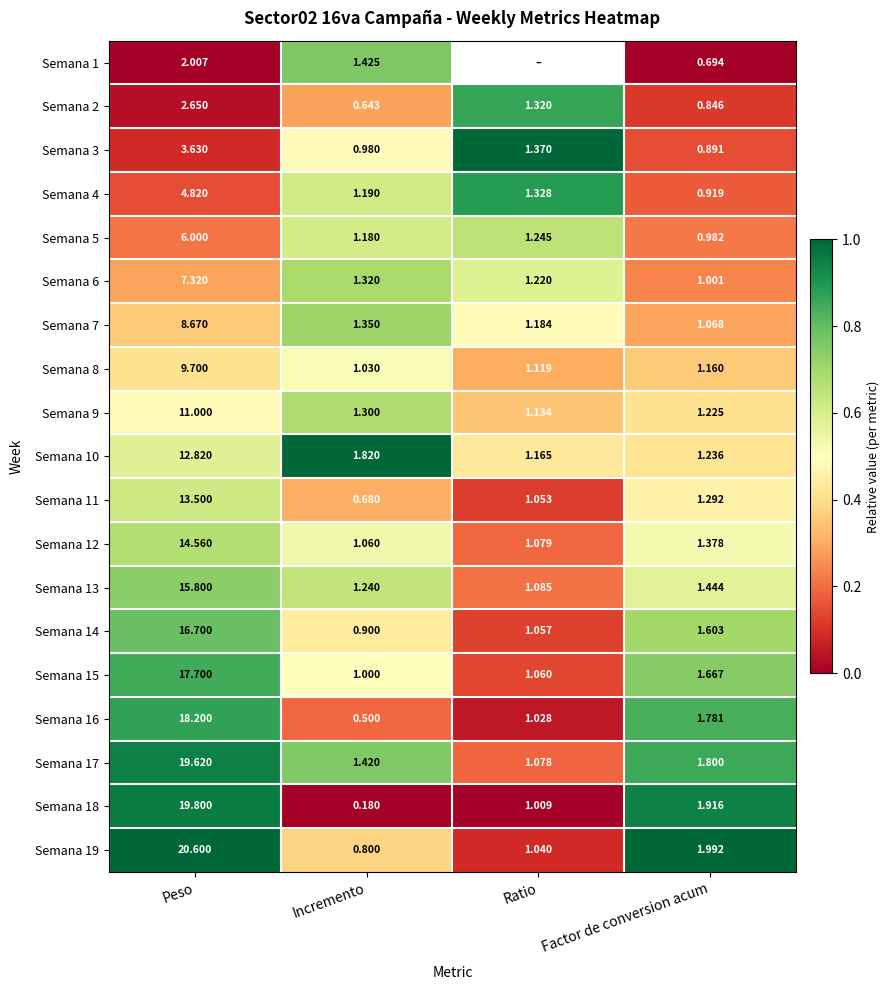

Is the value of Semana 13 at Ratio greater than the value of Semana 19 at Incremento?

Yes